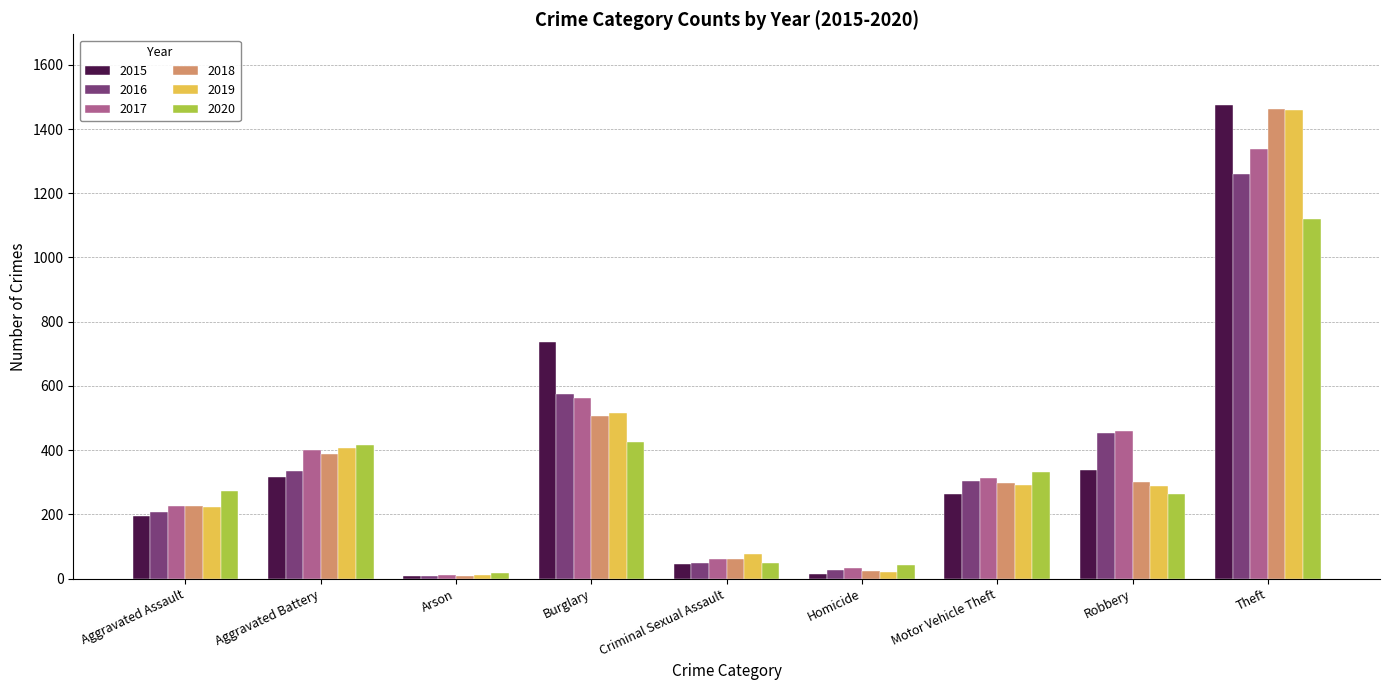

At which category is the sum across all series the highest?

Theft